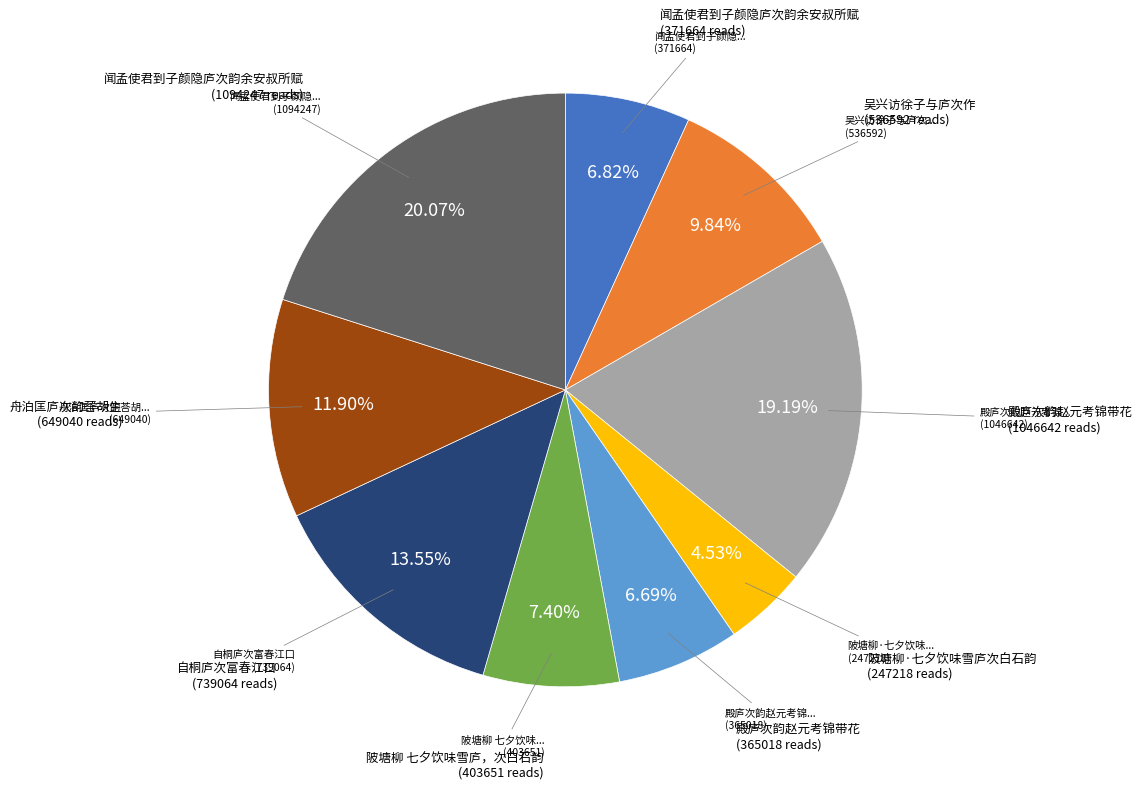

Is there a majority slice in this chart?

No